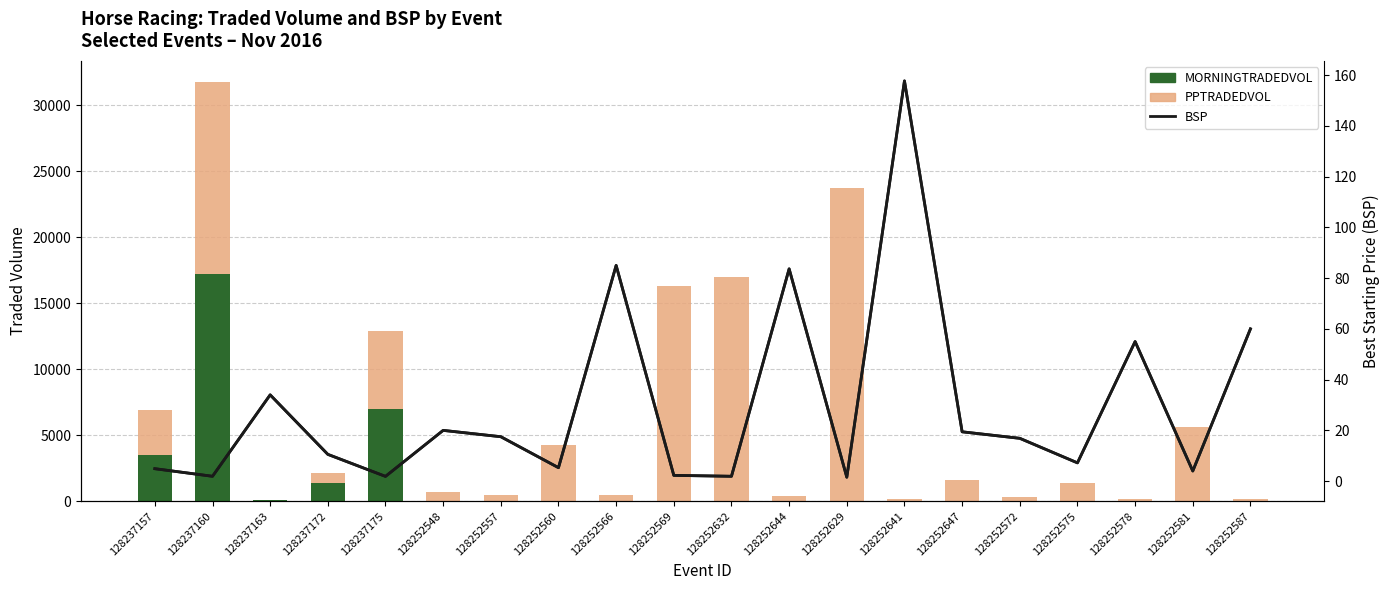

Is it true that BSP equals 102.7 at 128252587?

False